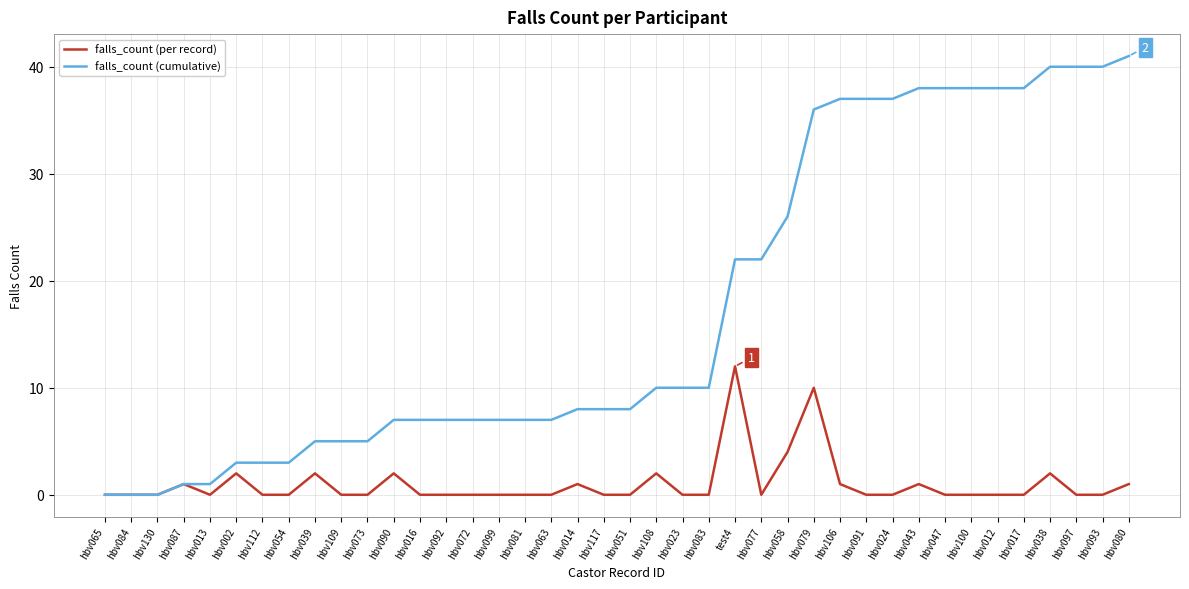

Is this an area chart (filled region under the line)?

No